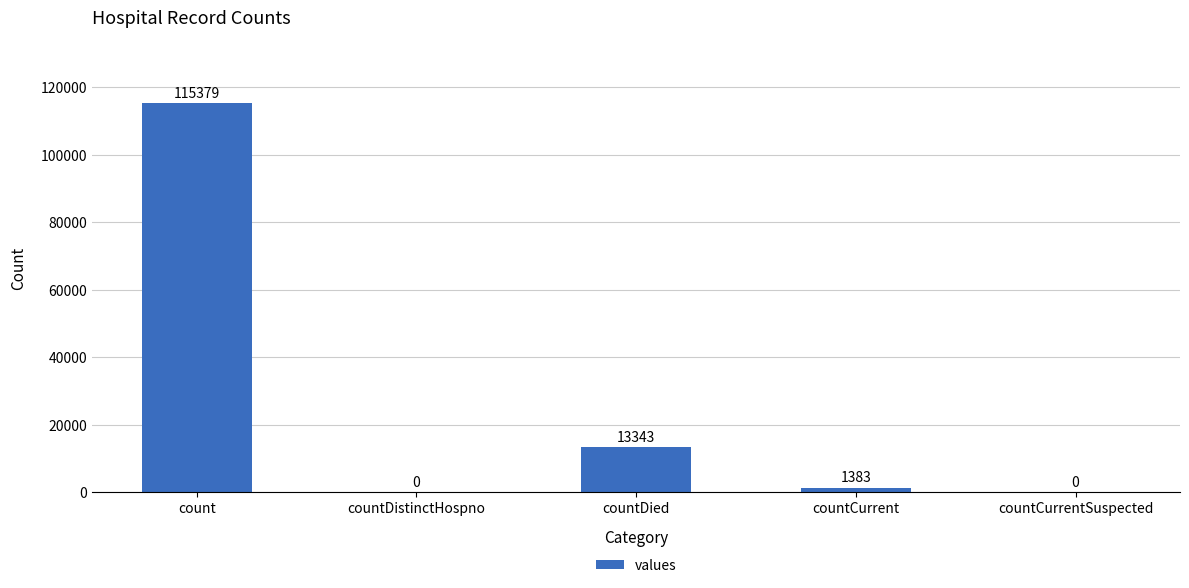

Read the value at countCurrent, to the nearest 100.

1400